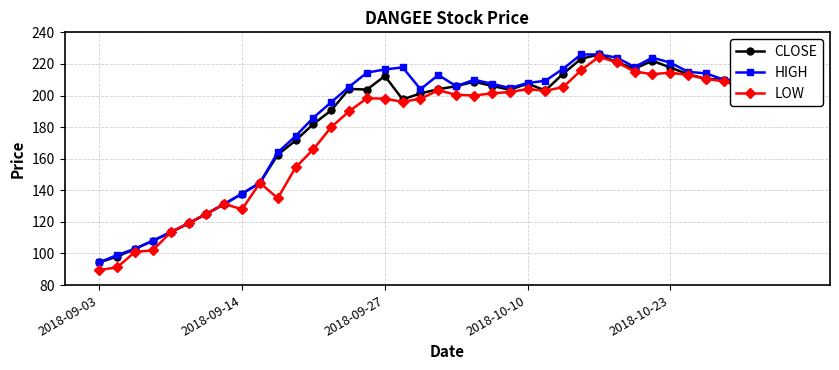

How many data points does each series have?

40